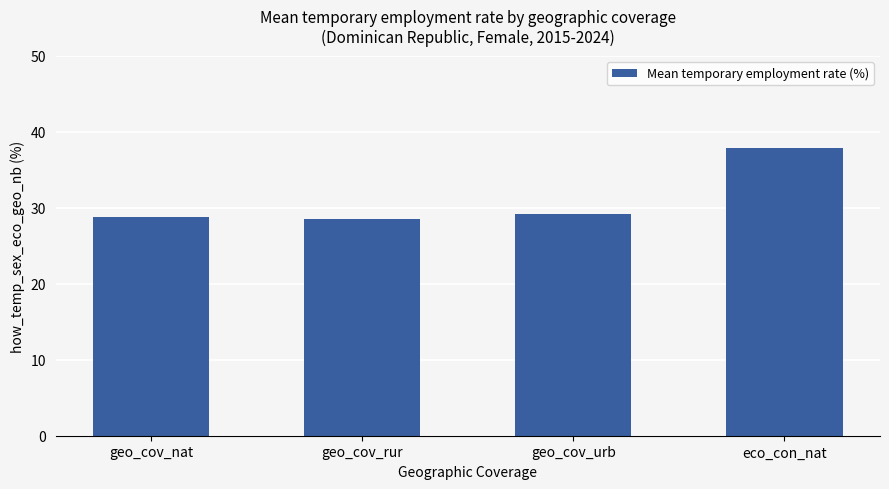

What is the difference between the values at geo_cov_nat and geo_cov_rur?

0.3